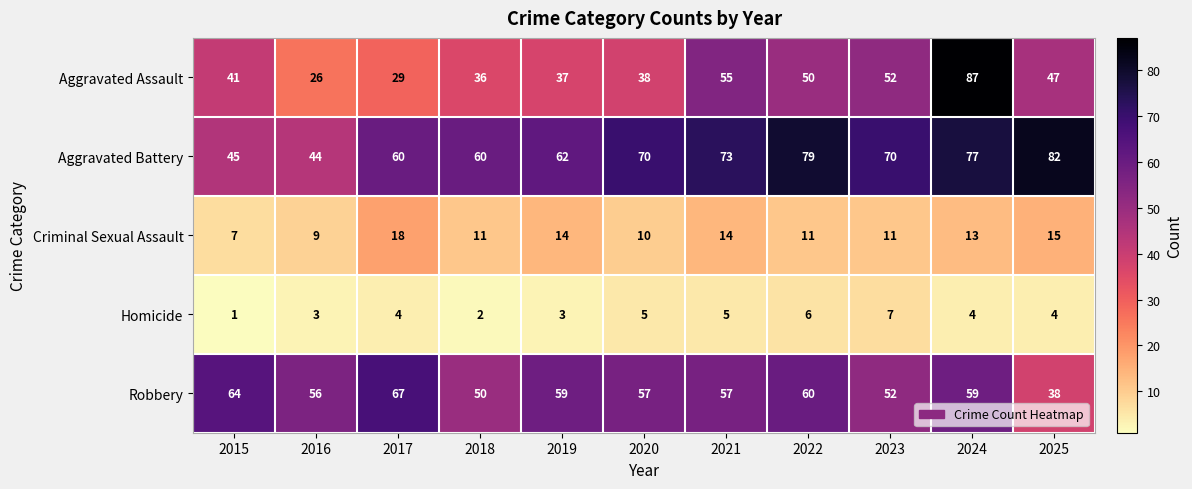

What value does the Criminal Sexual Assault series have at 2019?

14